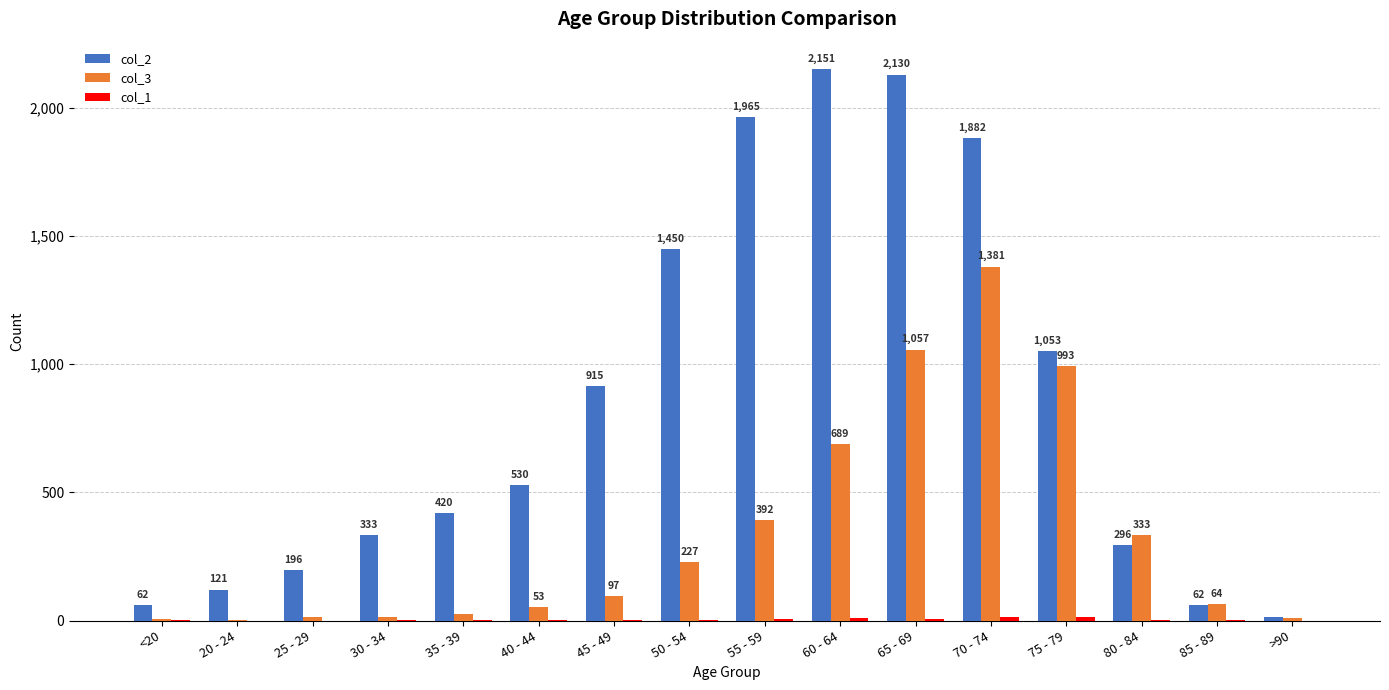

How many series are shown in this chart?

3